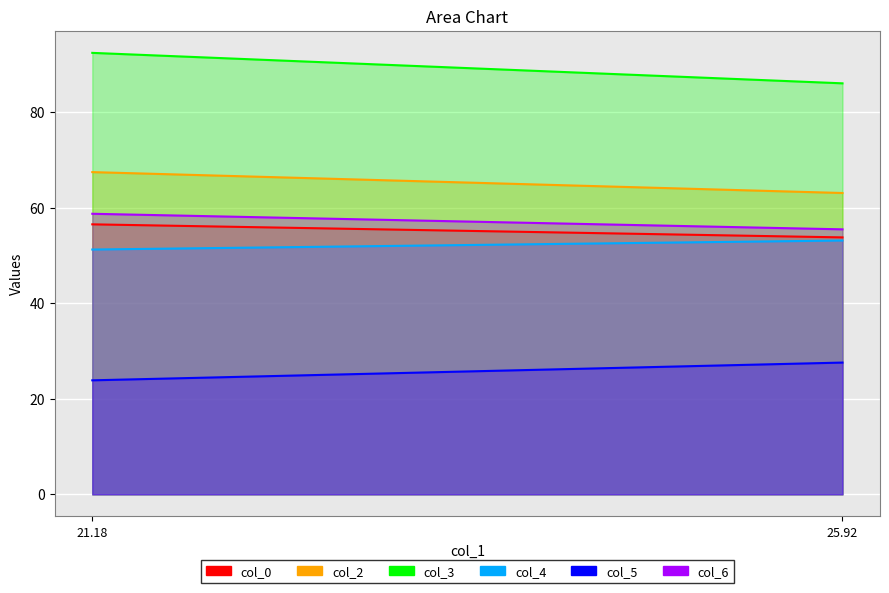

Where is col_2 nearest to the value 65?

25.921875